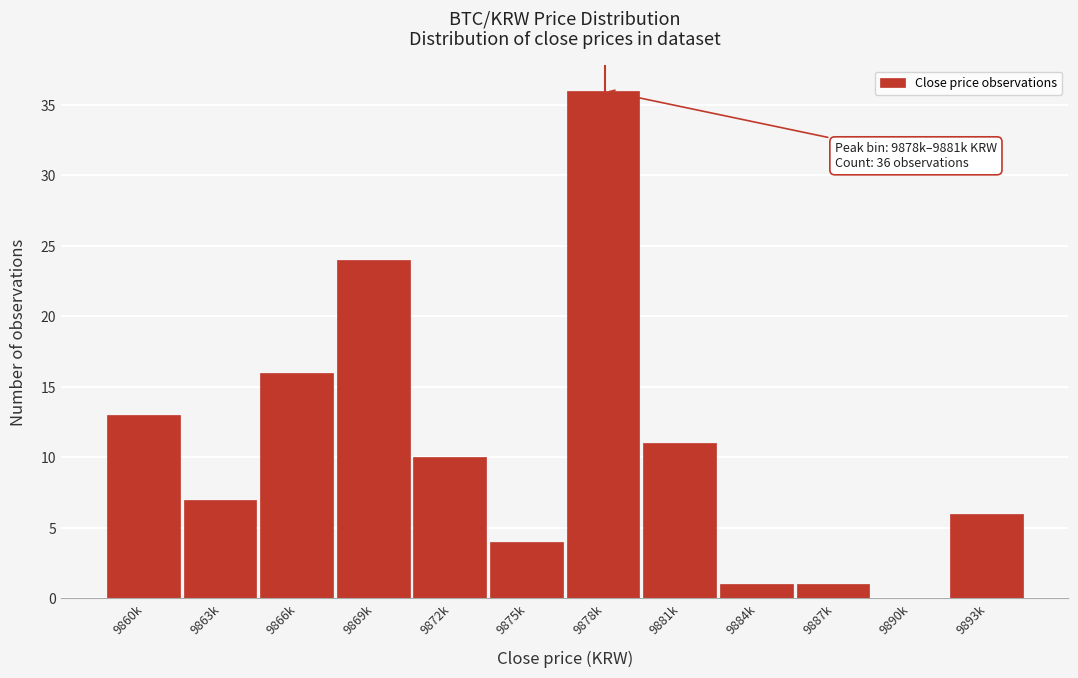

True or false: the data shows 1 at 9884k.

True